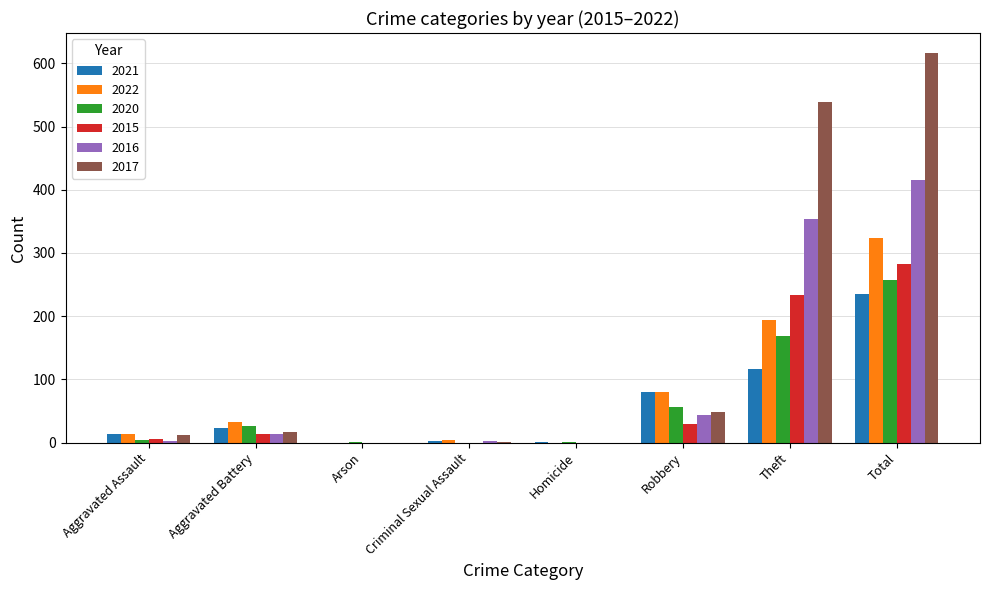

What is the sum of all 2015 values?

564